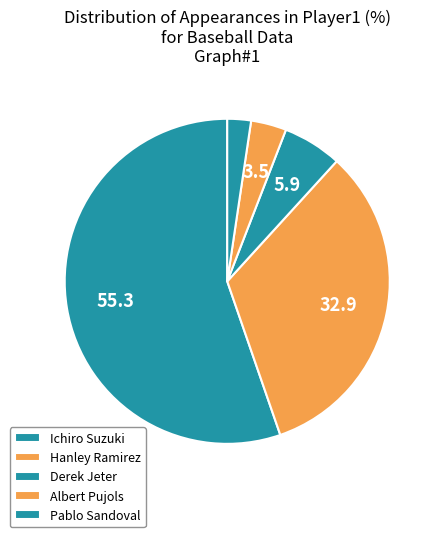

What is the smallest slice in the pie chart?

Pablo Sandoval